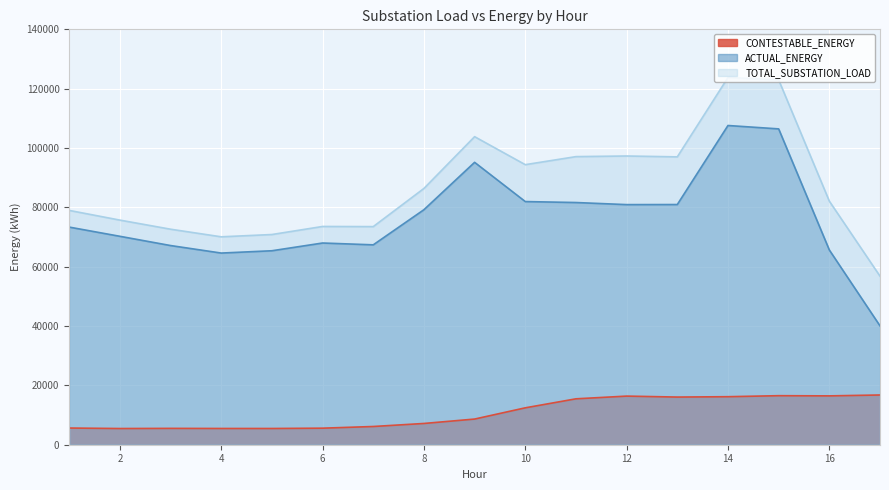

How many values in the ACTUAL_ENERGY series exceed 73347?

9